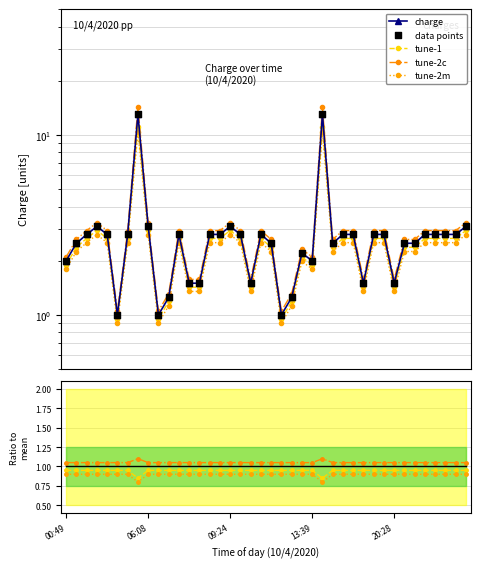

What is the change in value from 15:42 to 22:35?

+0.3